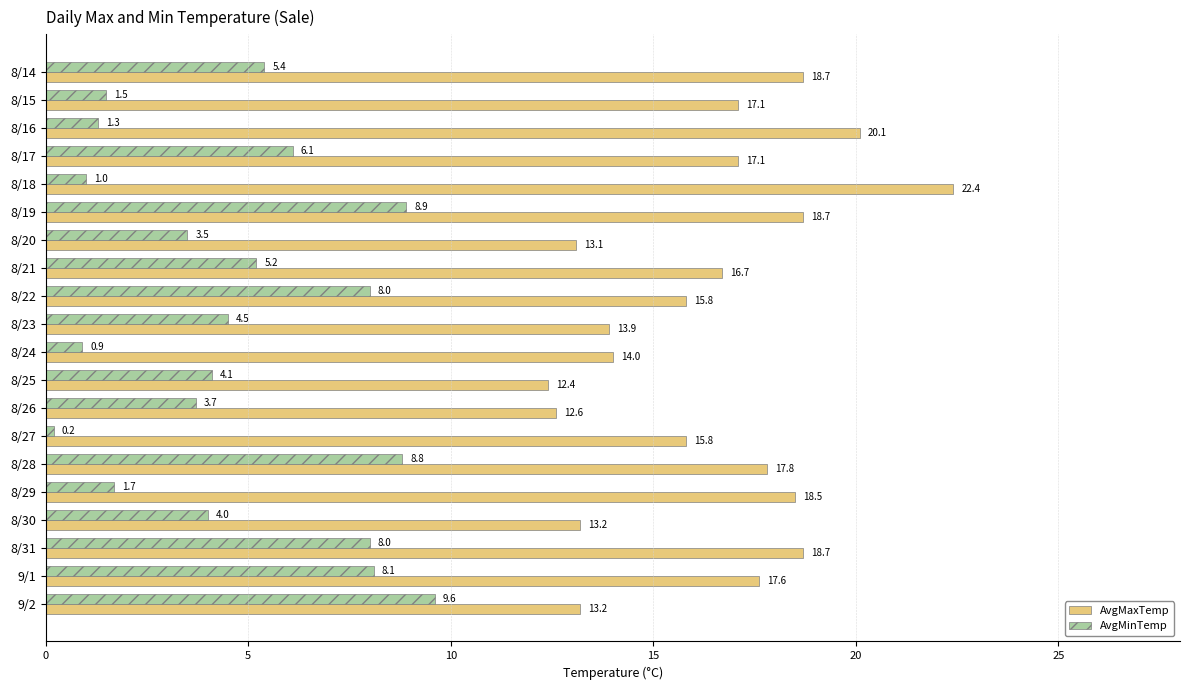

What is the spread (max minus min) of values at 9/2?

3.6